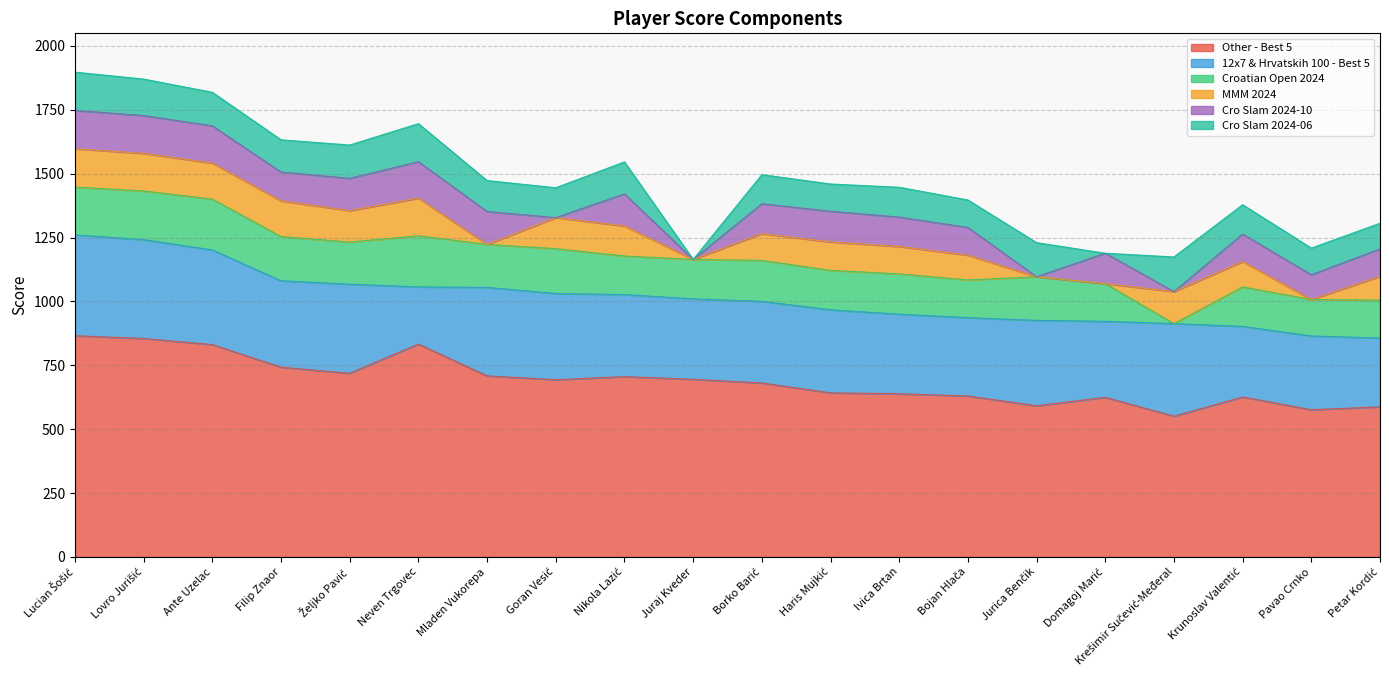

What is the maximum value for Croatian Open 2024?

200.0